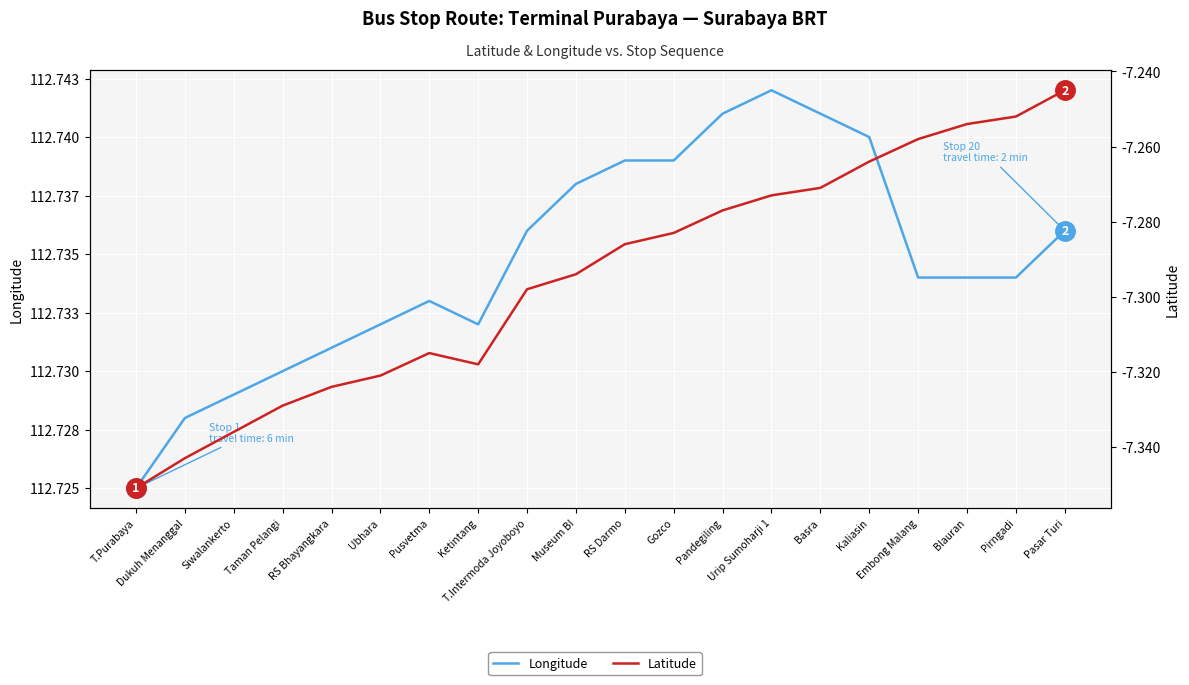

List the series in order of their overall mean, lowest first.

Latitude, Longitude